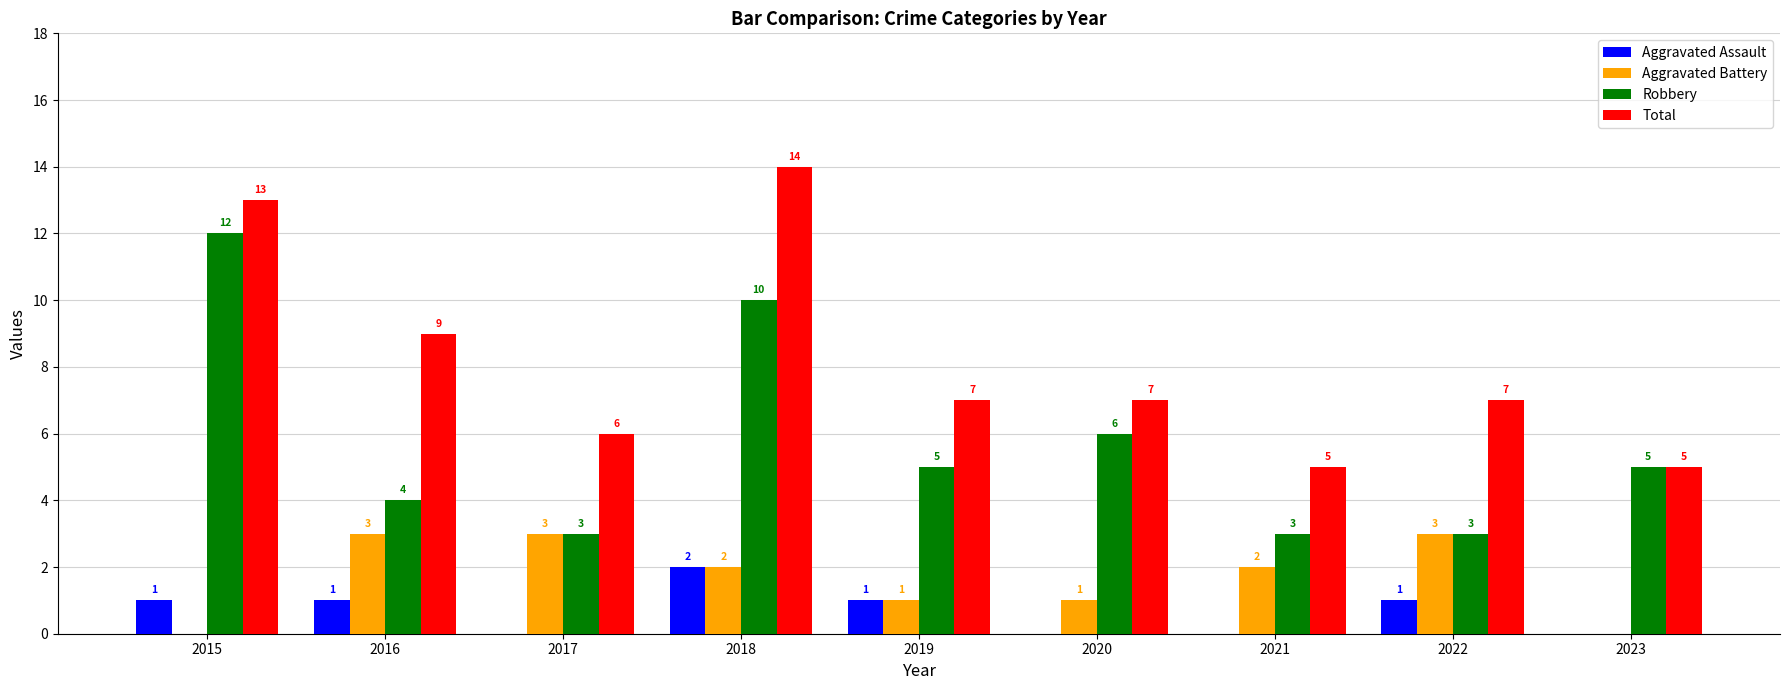

At which category is the sum across all series the highest?

2018